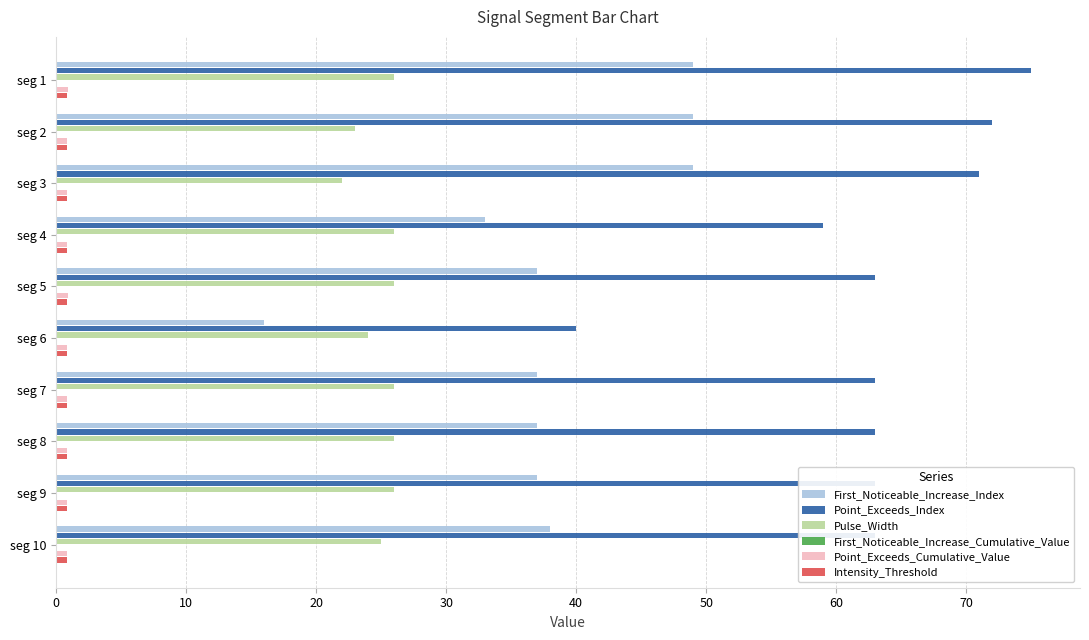

What is the greatest value displayed?

75.0